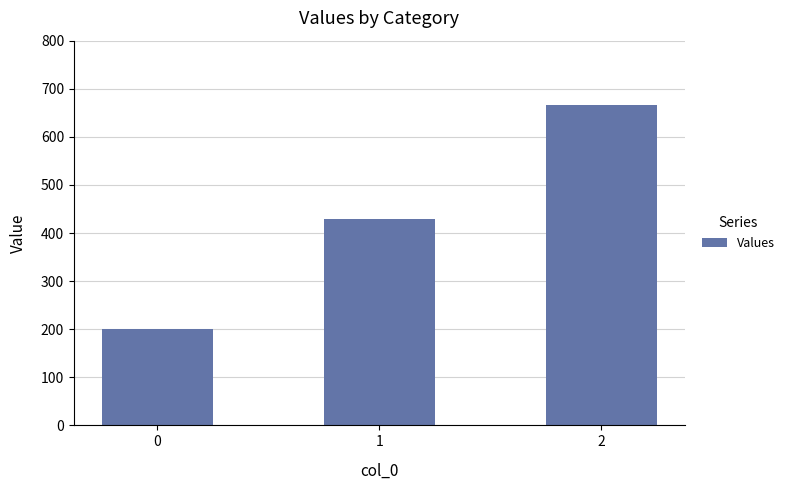

How many values are below 428?

1